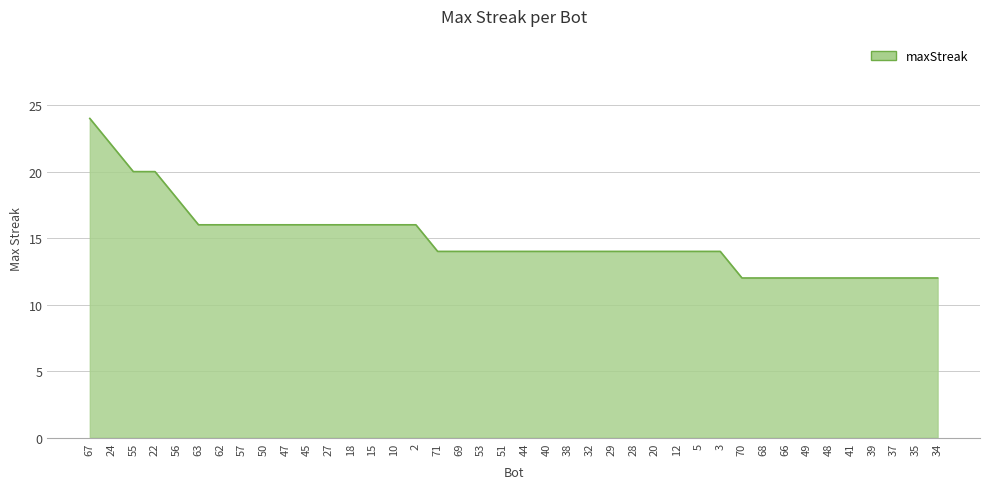

What is the difference between the maximum and second lowest values?

12